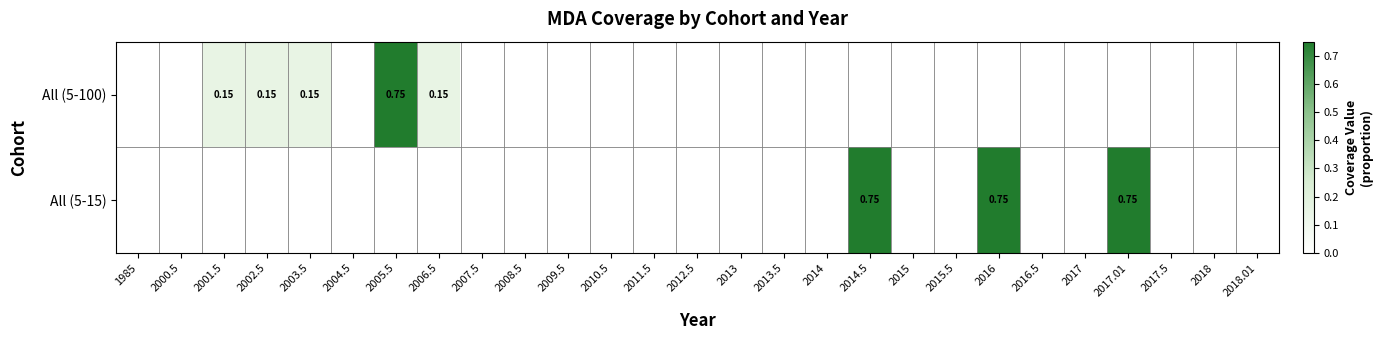

The All (5-15) series shows 0.0 at 2004.5. True or false?

True